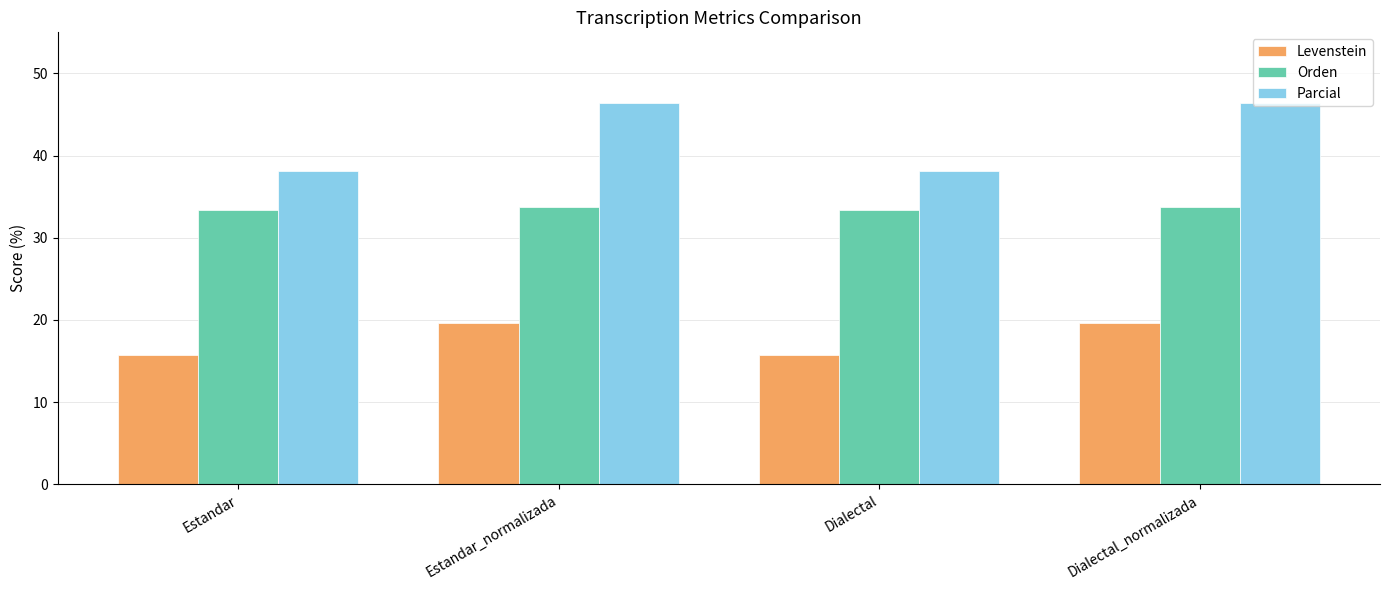

What is the value of the Orden bar at the 4th from the left?

33.7